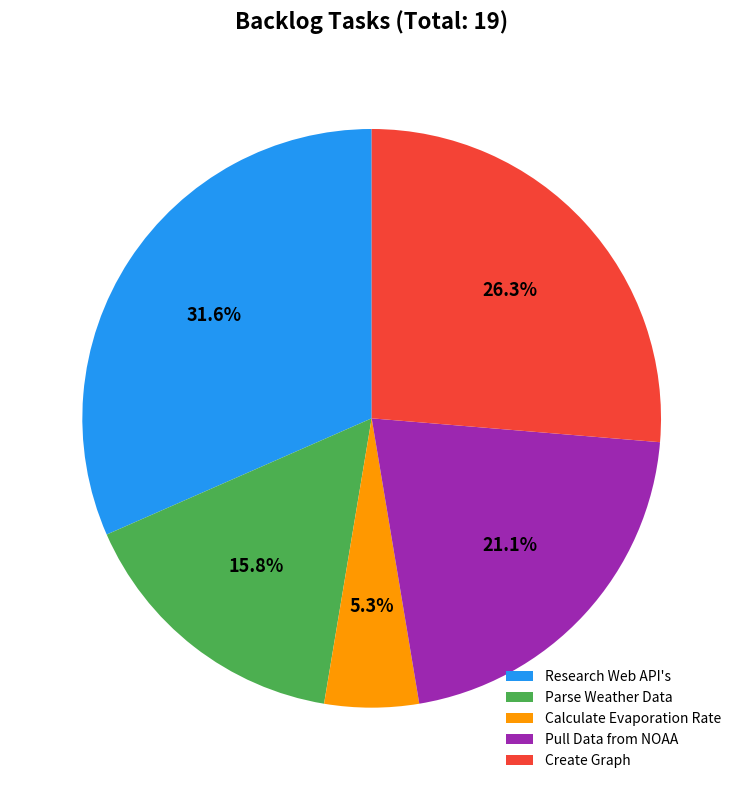

What is the ratio of the value at Calculate Evaporation Rate to the value at Research Web API's?

0.2